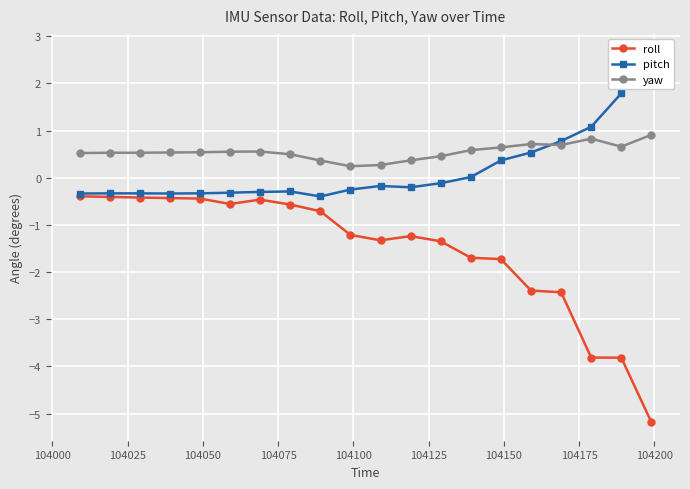

How many yaw values are between 0 and 1?

20